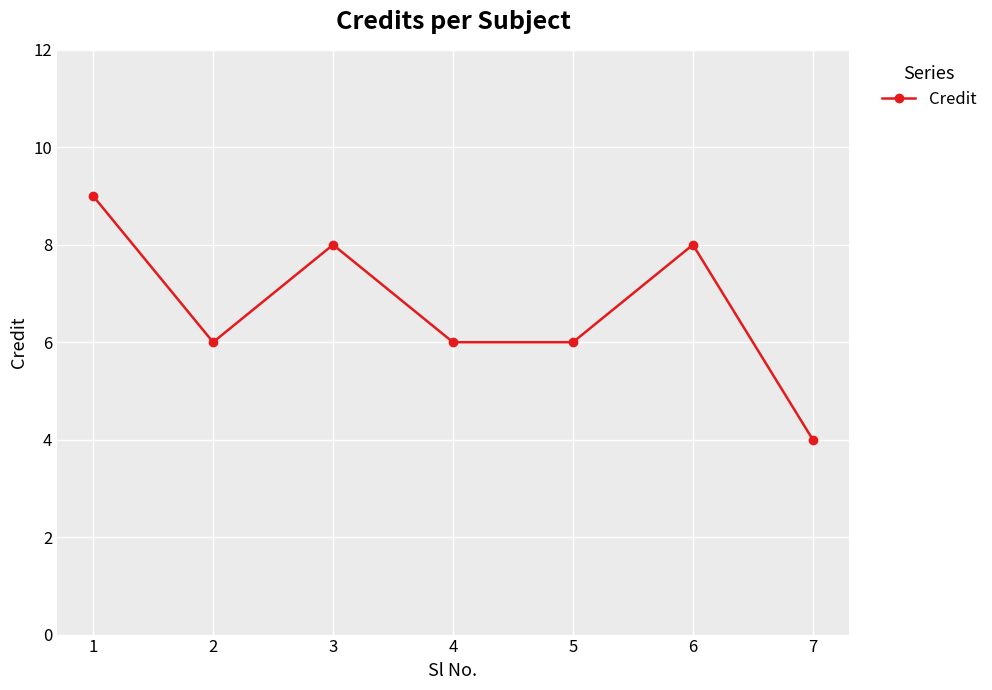

What is the ratio of the value at 5 to the value at 2?

1.0